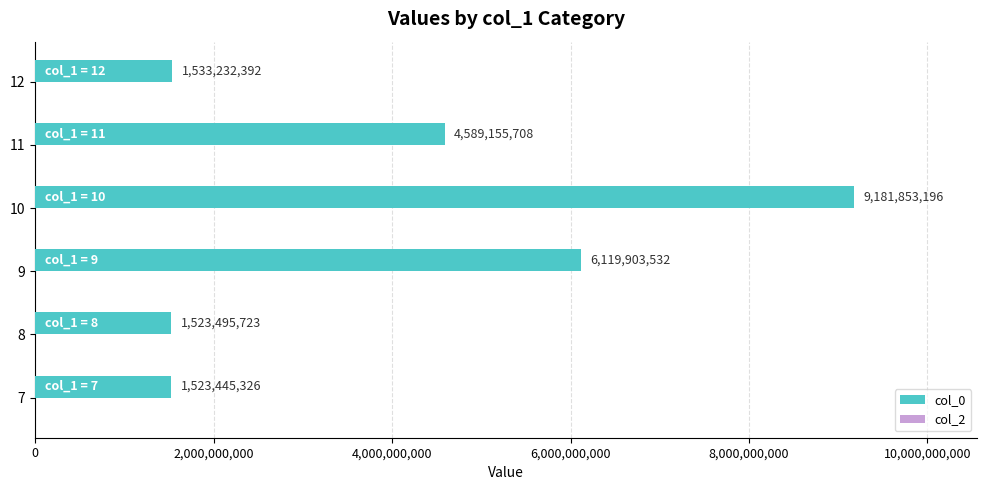

What value does the data have at 12, to the nearest 10?

1533232390